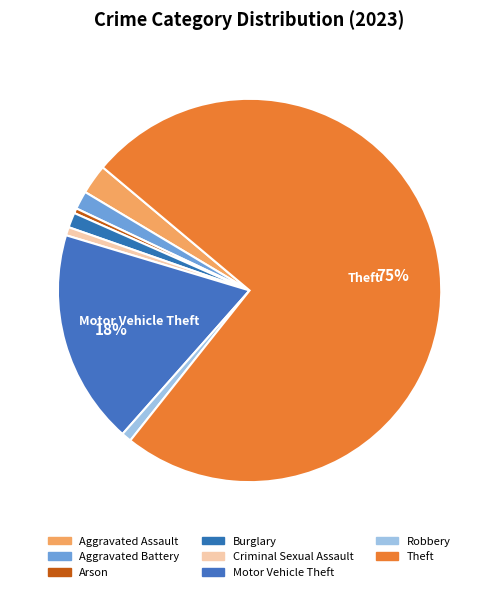

Does any single category account for the majority?

Yes